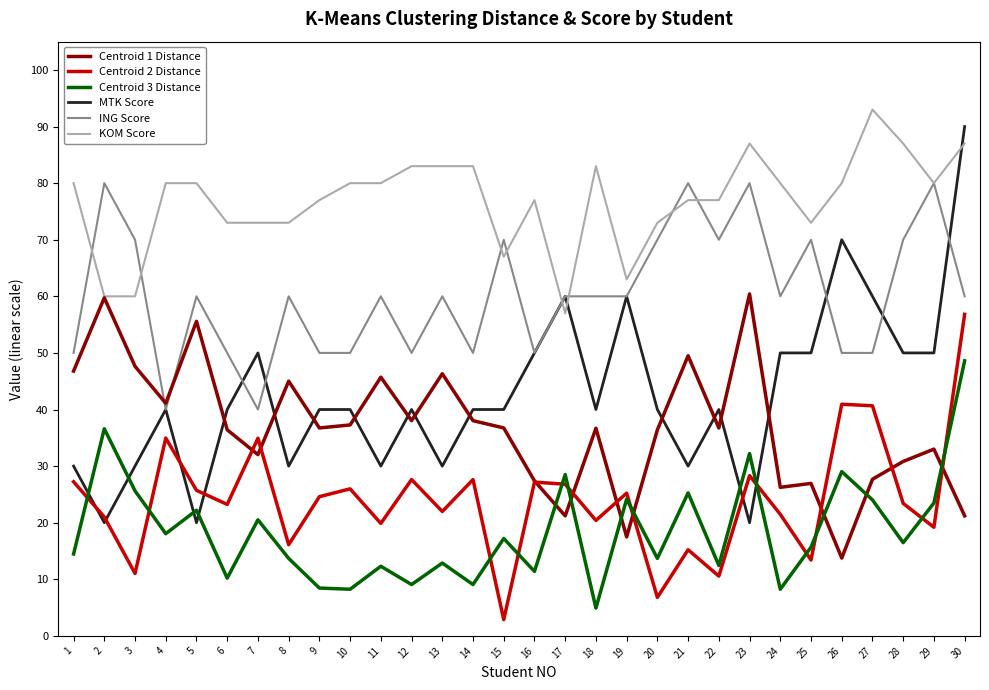

At which category does Centroid 1 Distance reach its first local valley?

4